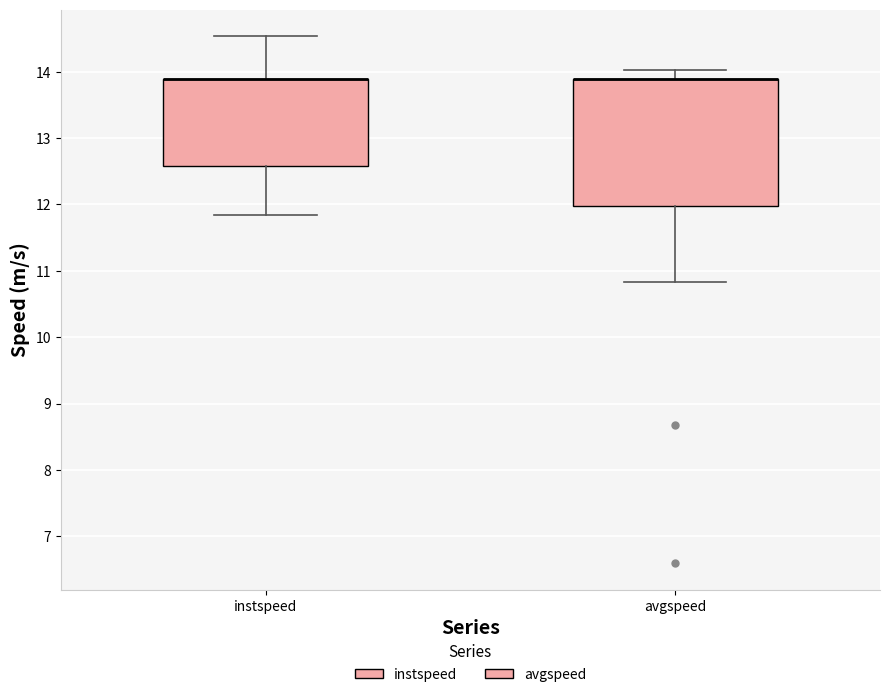

Comparing the boxes themselves (not the whiskers), which one is the tallest?

avgspeed